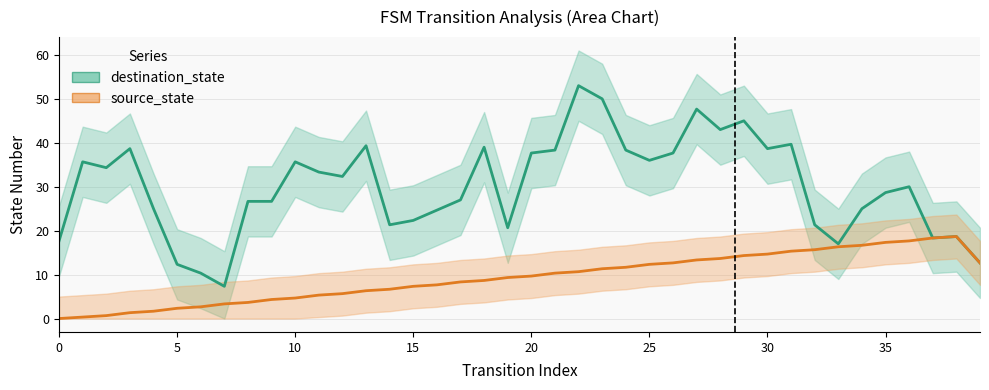

In source_state, how many points are higher than both neighbors (excluding endpoints)?

1